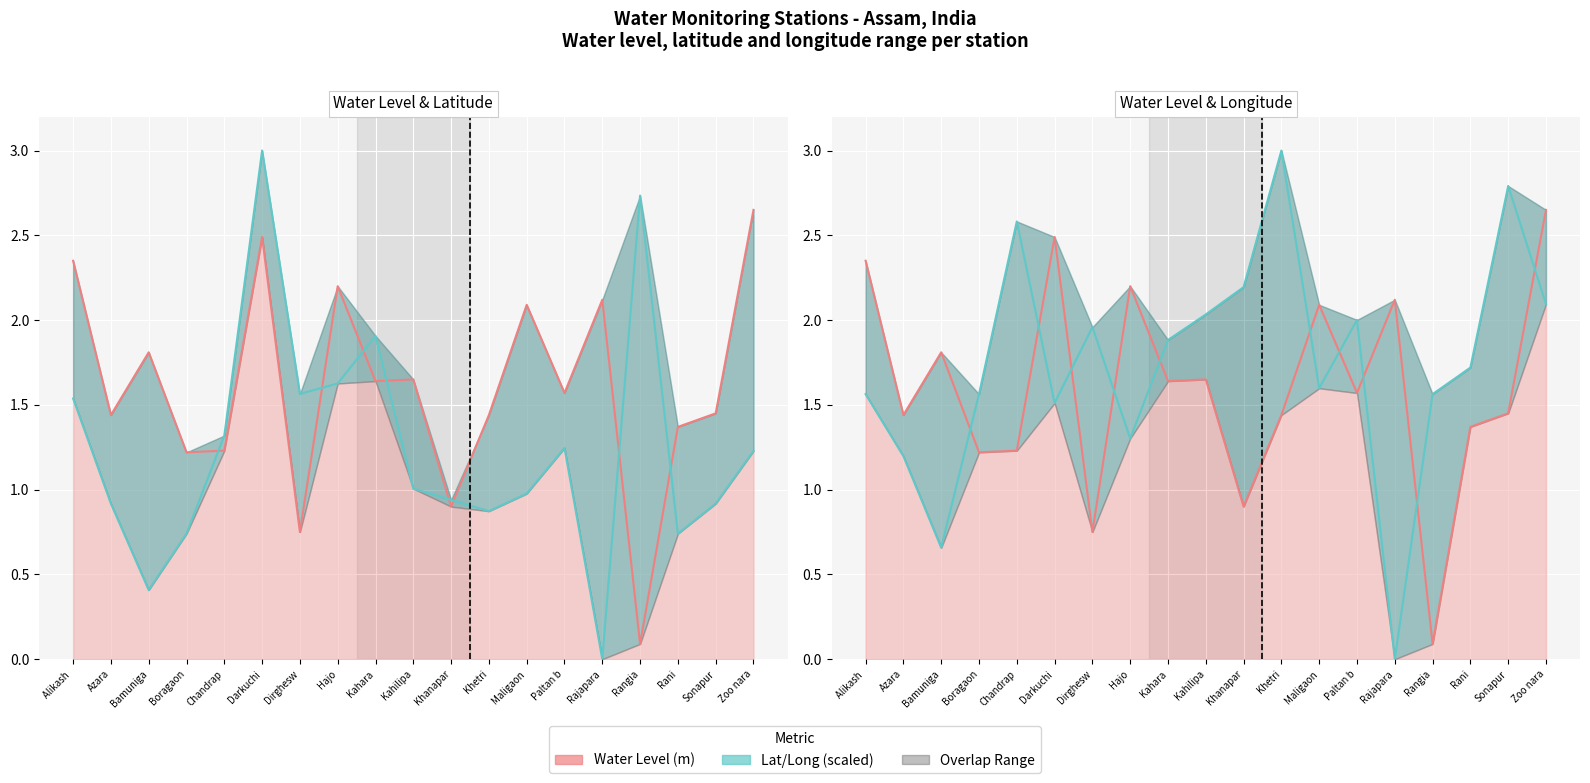

Which series changed the most between Alikash  and Zoo nara?

Longitude (scaled)